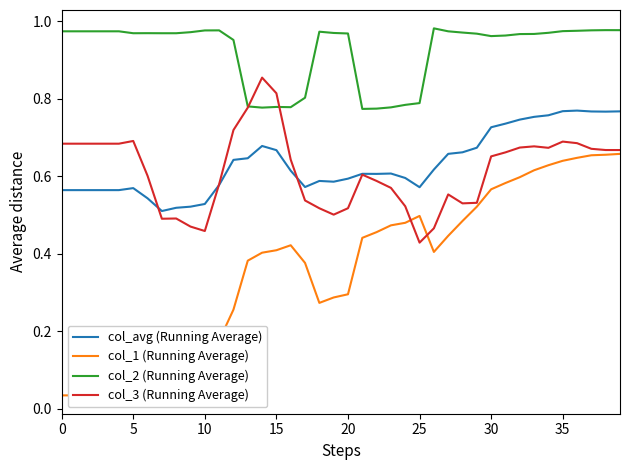

What are all the series names shown in the legend?

col_avg (Running Average), col_1 (Running Average), col_2 (Running Average), col_3 (Running Average)